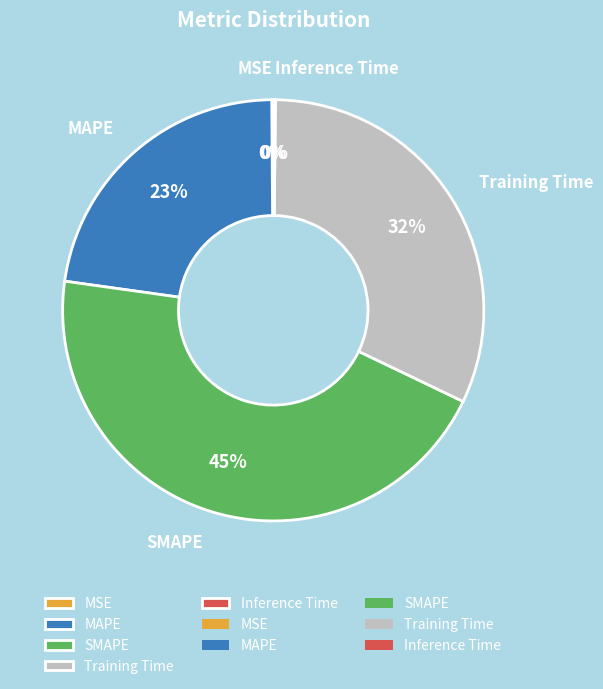

To the nearest percent, what percentage of the pie is SMAPE?

45%